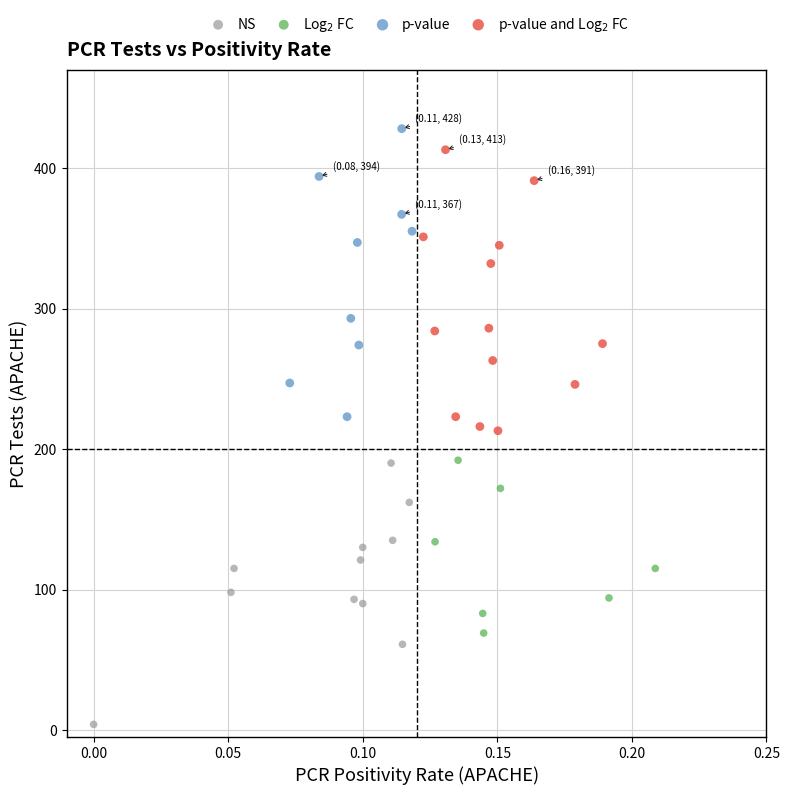

What are all the series names shown in the legend?

NS, Log$_2$ FC, p-value, p-value and Log$_2$ FC